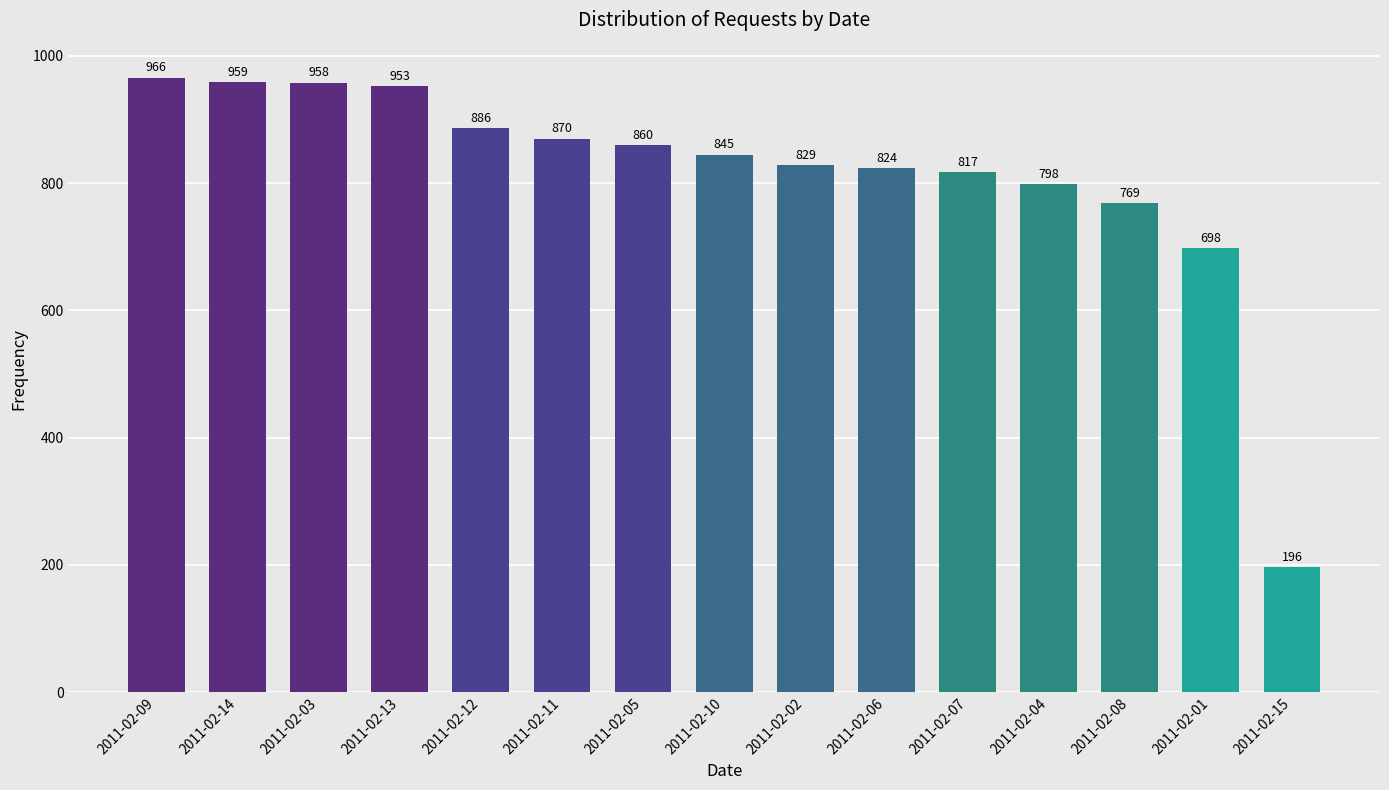

Reading right to left, what are all the values shown in this chart?

2011-02-15=196	2011-02-01=698	2011-02-08=769	2011-02-04=798	2011-02-07=817	2011-02-06=824	2011-02-02=829	2011-02-10=845	2011-02-05=860	2011-02-11=870	2011-02-12=886	2011-02-13=953	2011-02-03=958	2011-02-14=959	2011-02-09=966